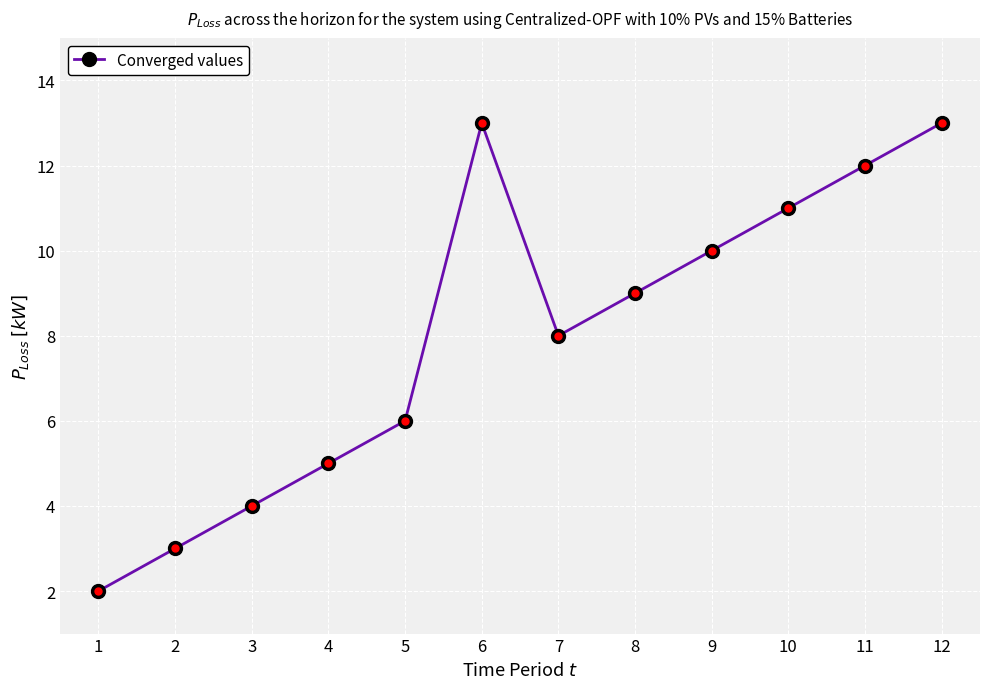

True or false: the data has more than 0 interior local peaks.

True